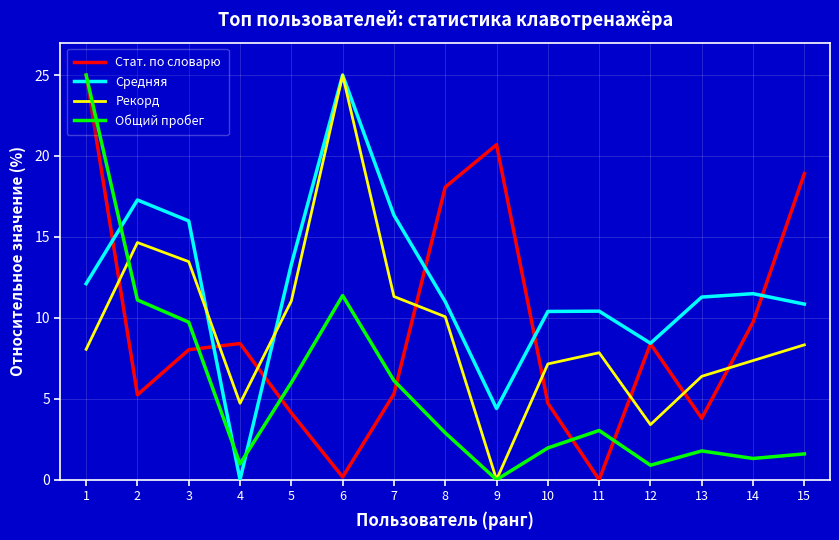

What value does the Общий пробег series have at 5?

6.0